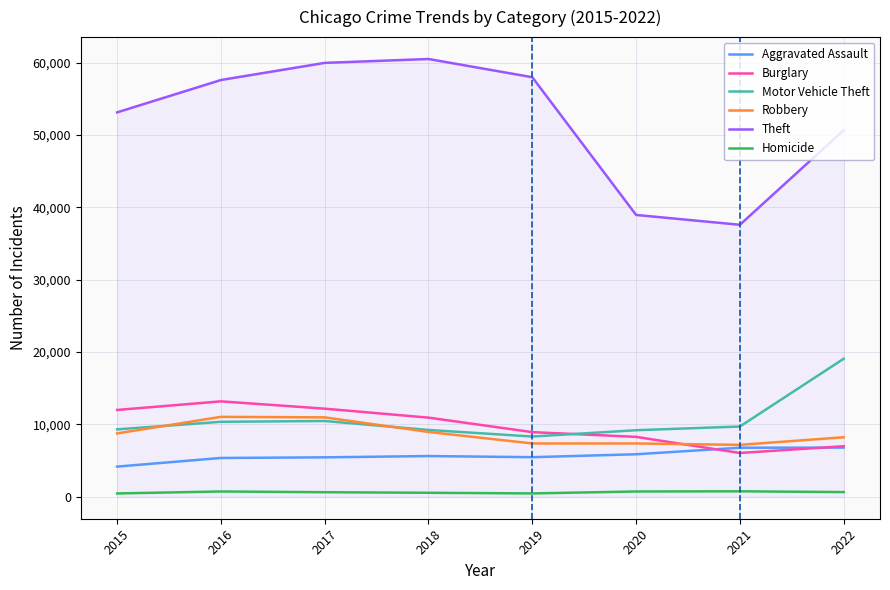

True or false: Aggravated Assault and Homicide intersect in this chart.

False